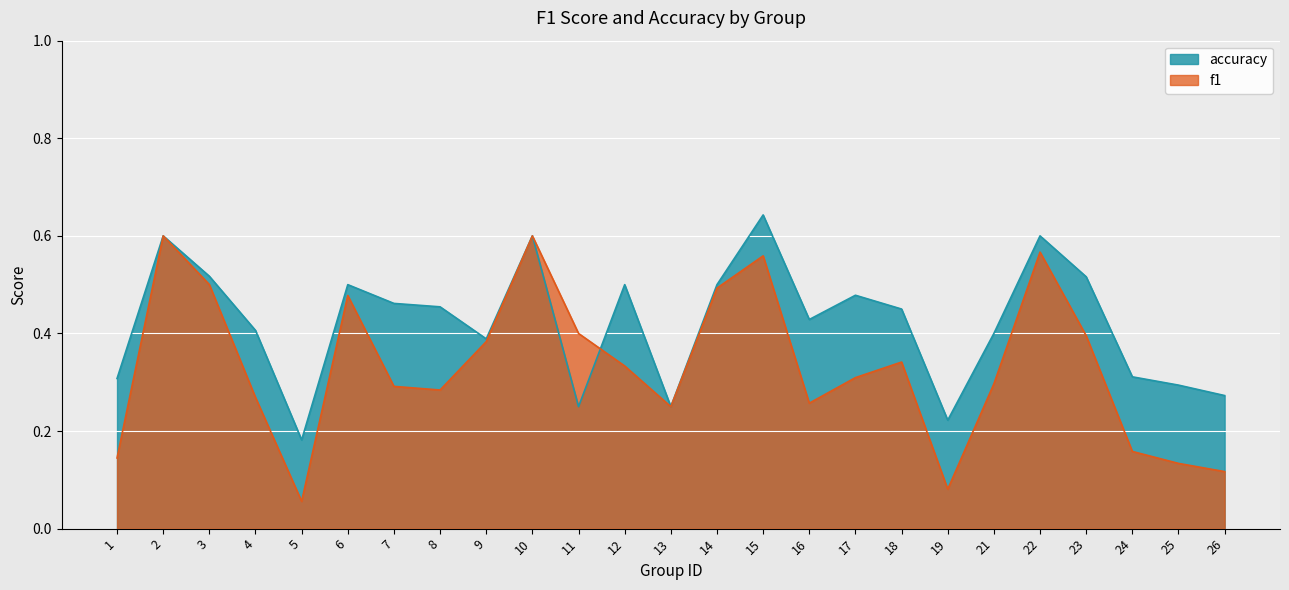

Between 2 and 23, which is larger?

2